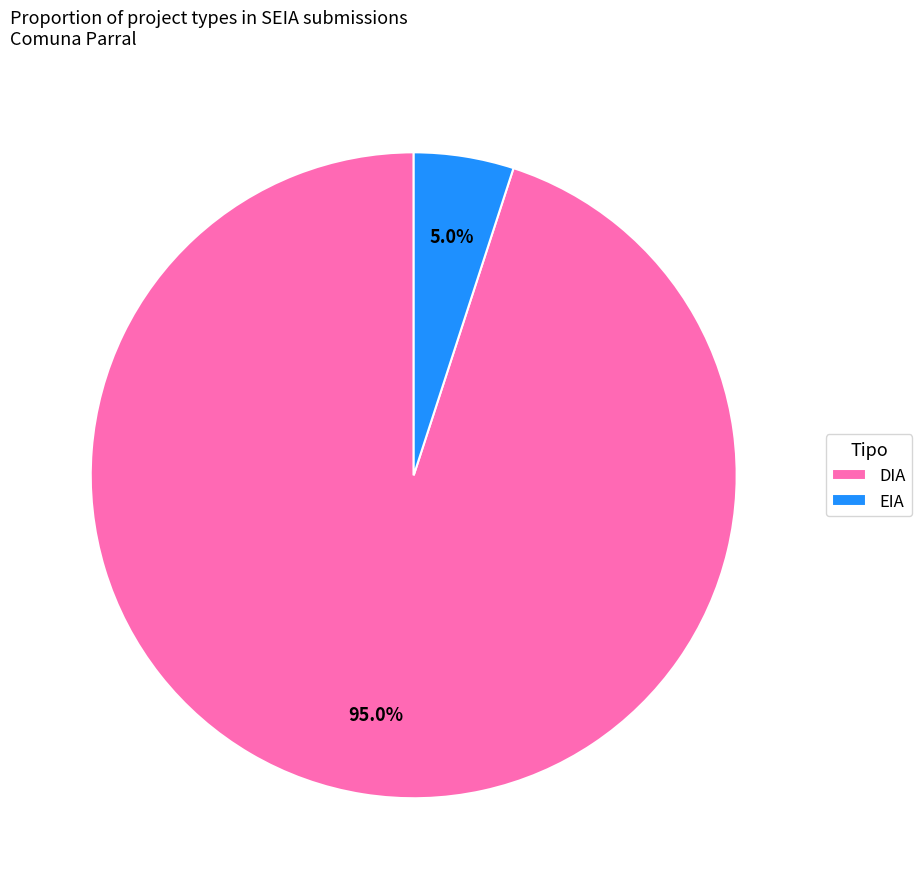

Between DIA and EIA, which is larger?

DIA